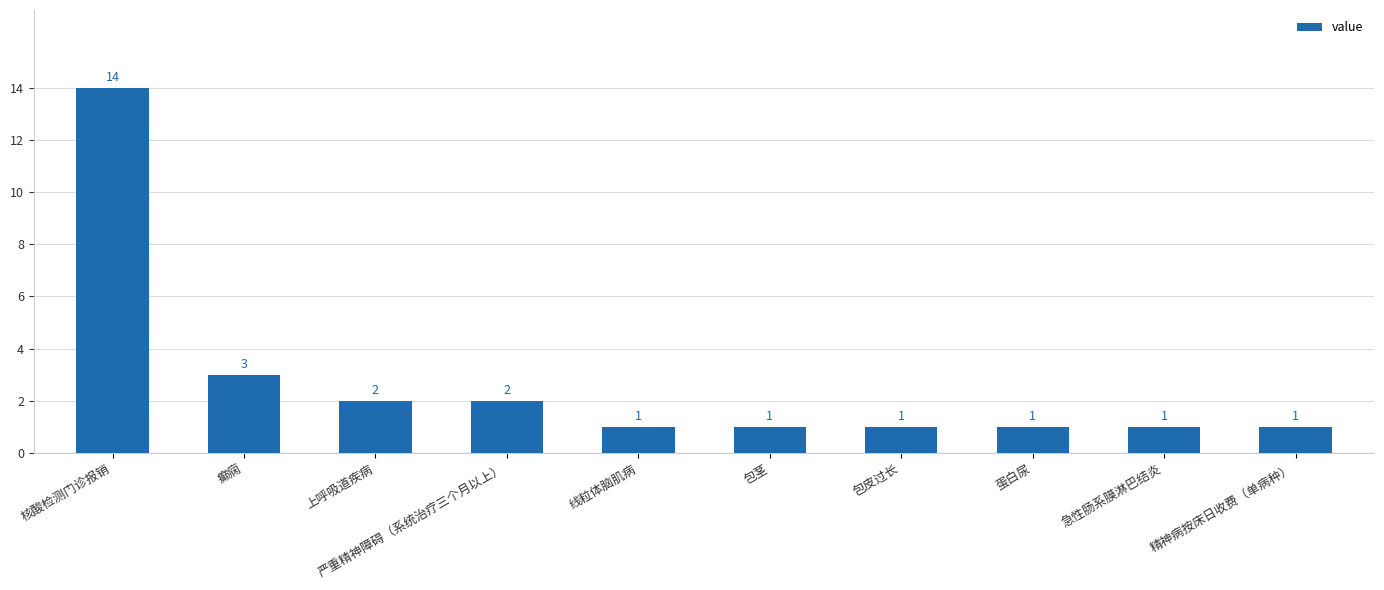

Approximately how many times larger is the value at 癫痫 compared to 蛋白尿?

3.0